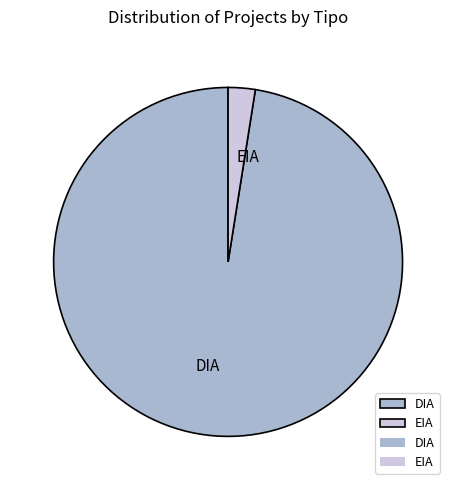

Combined, do EIA and DIA account for over 50%?

Yes